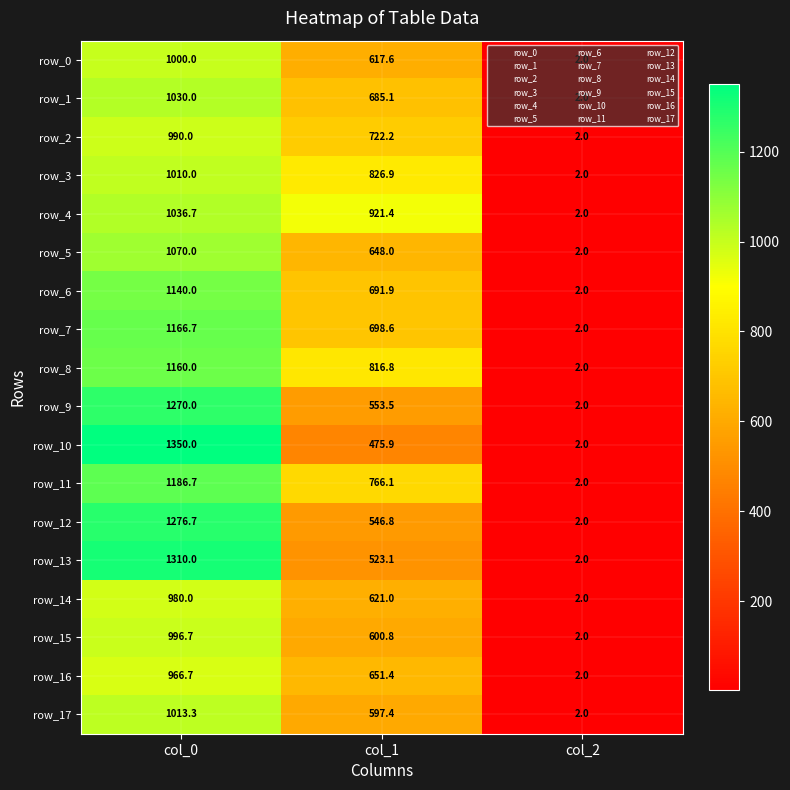

What is the total value across all series at col_0?

19953.5